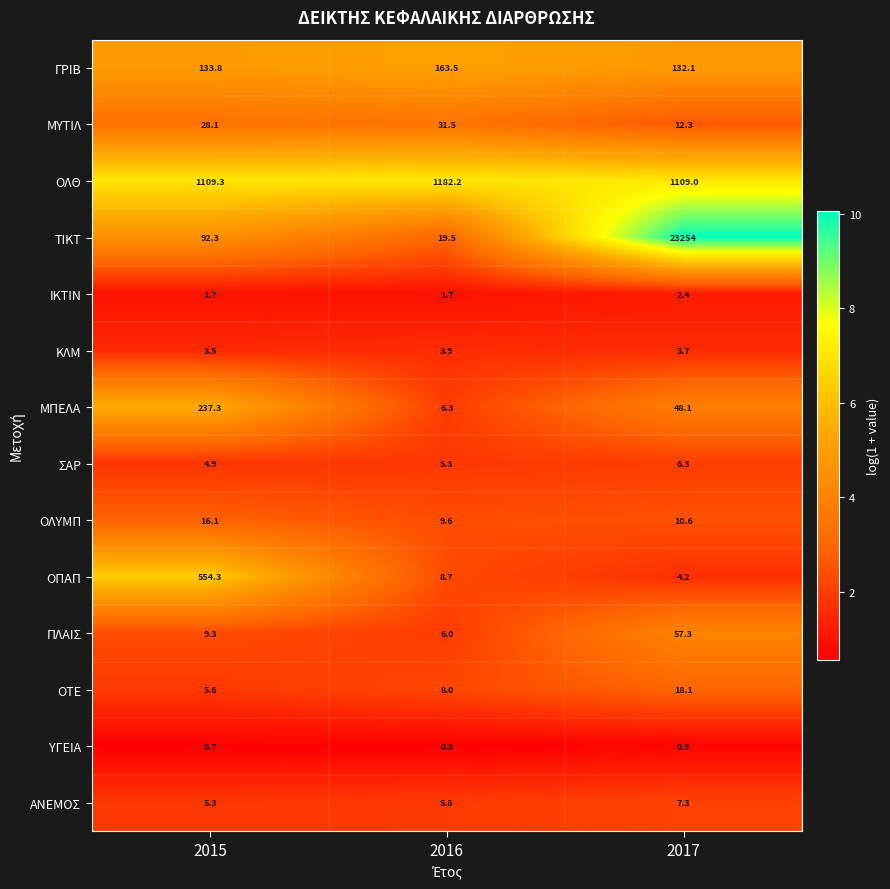

What is the average value of the ΤΙΚΤ series?

7788.6